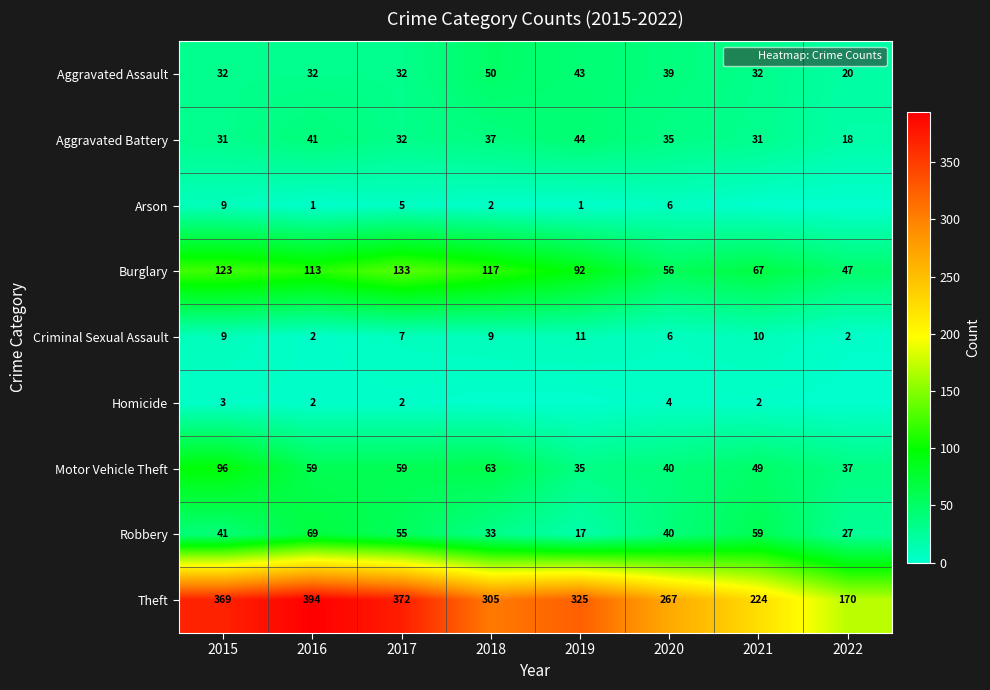

Is it true that Arson equals 0 at 2021?

True